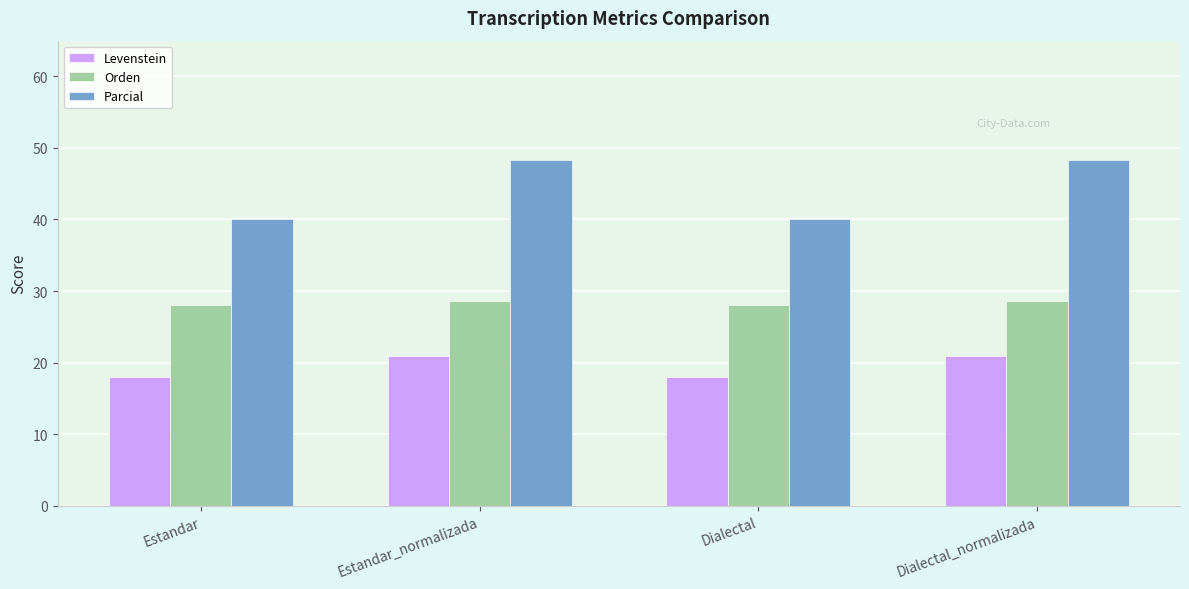

List the series in order of their peak value, highest first.

Parcial, Orden, Levenstein